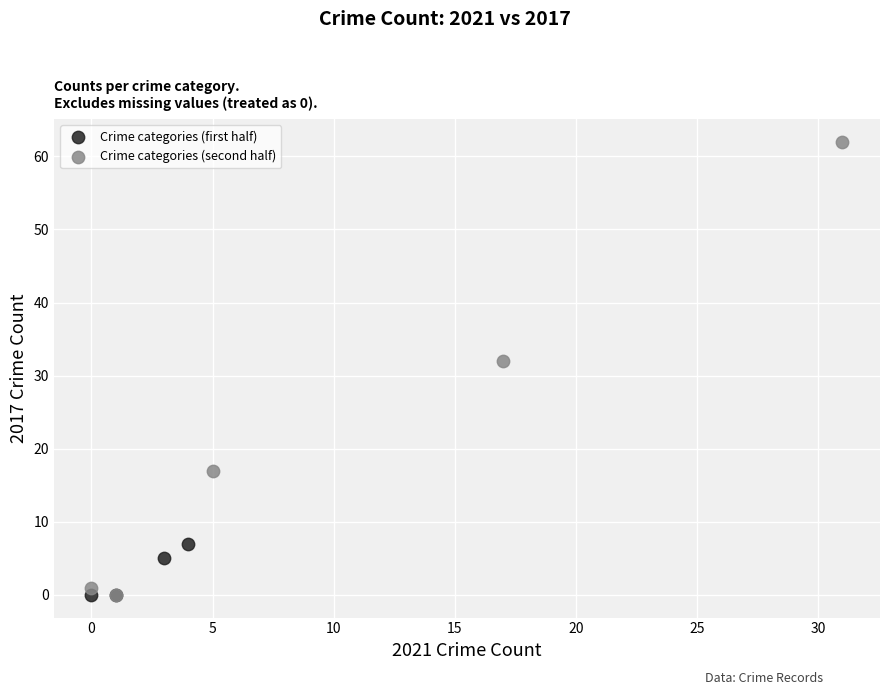

Which series has the widest spread of Y values?

Crime categories (second half)